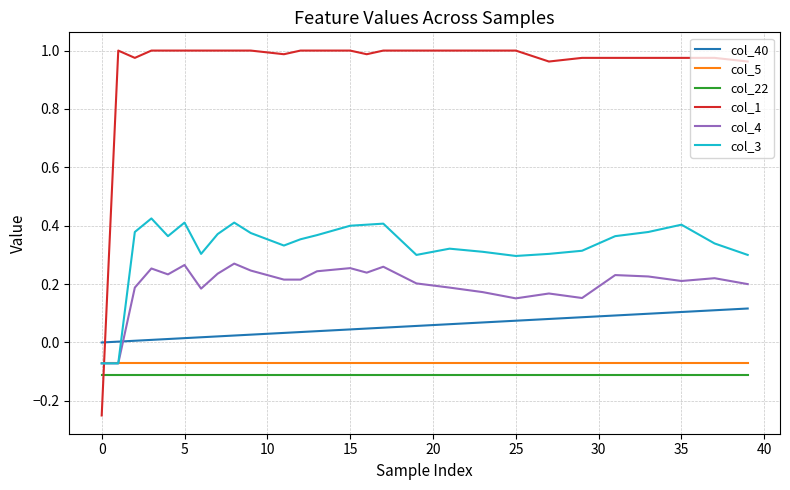

How many times do col_4 and col_40 cross each other?

1